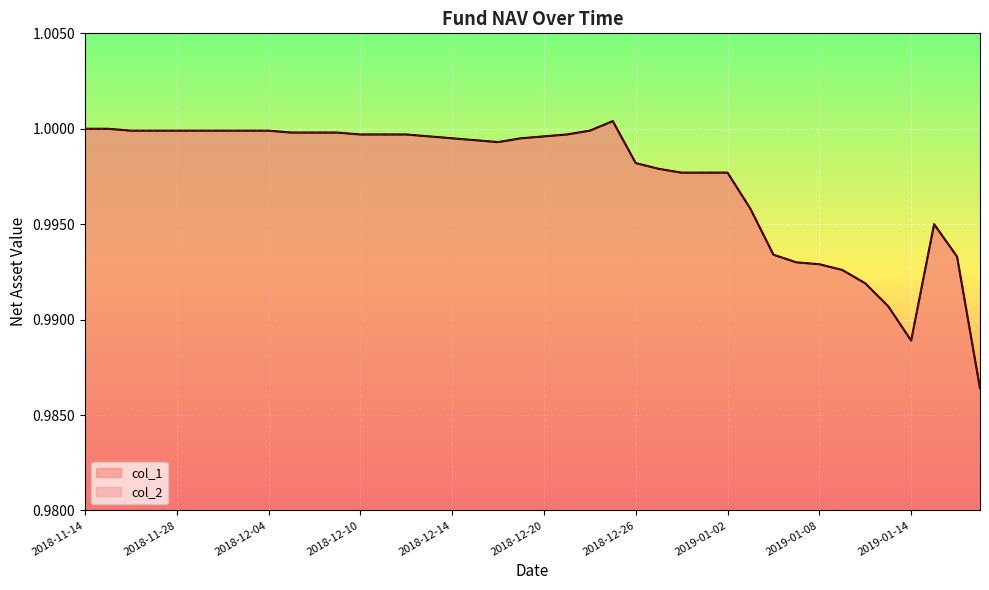

What is the sum of the col_2 values at 2018-12-18 and 2018-12-03?

2.0